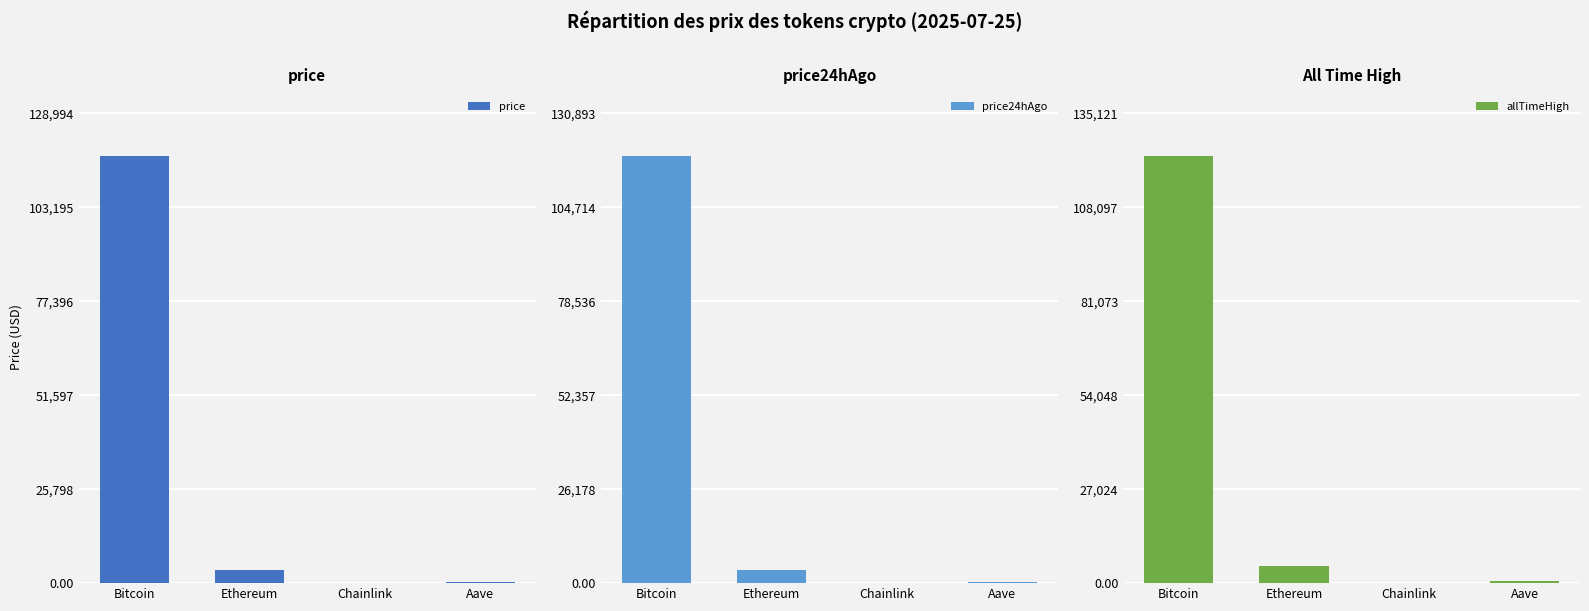

What is the average value of the price24hAgo series?

30737.6